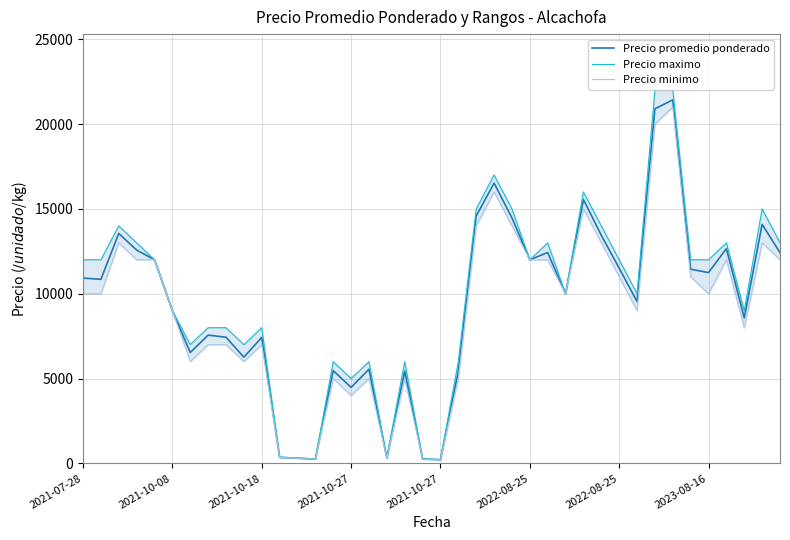

How many data points in Precio promedio ponderado are less than 10850?

20